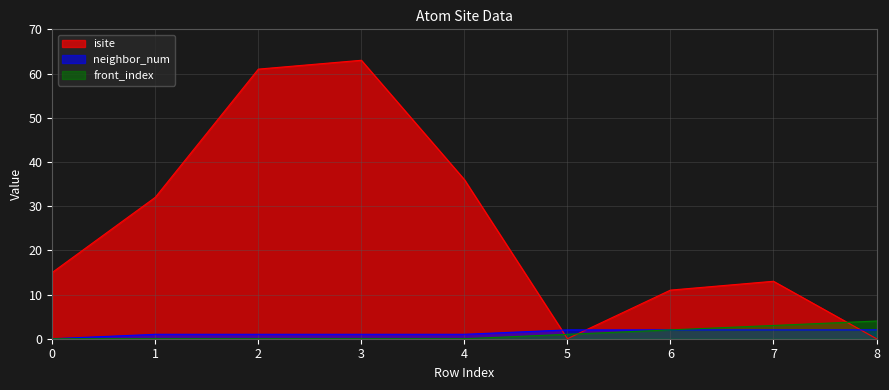

Does the chart have visible grid lines?

Yes